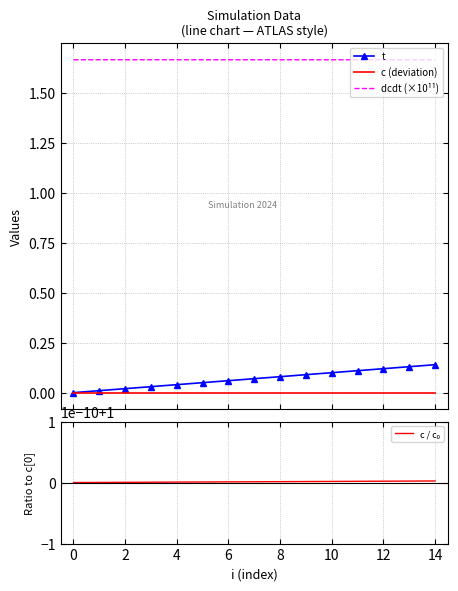

True or false: c (deviation) and dcdt (×10¹¹) intersect in this chart.

False